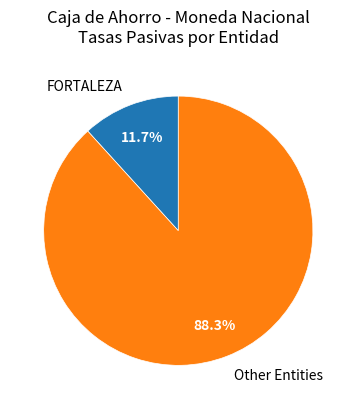

Does Other Entities represent more than half of the total?

Yes